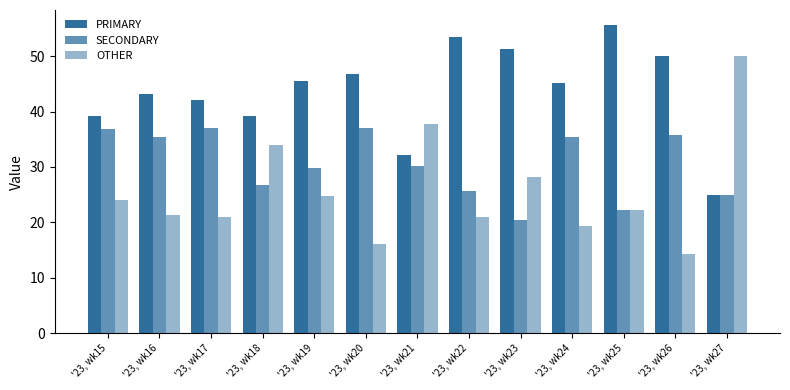

Which label corresponds to the largest value in the chart?

'23, wk25